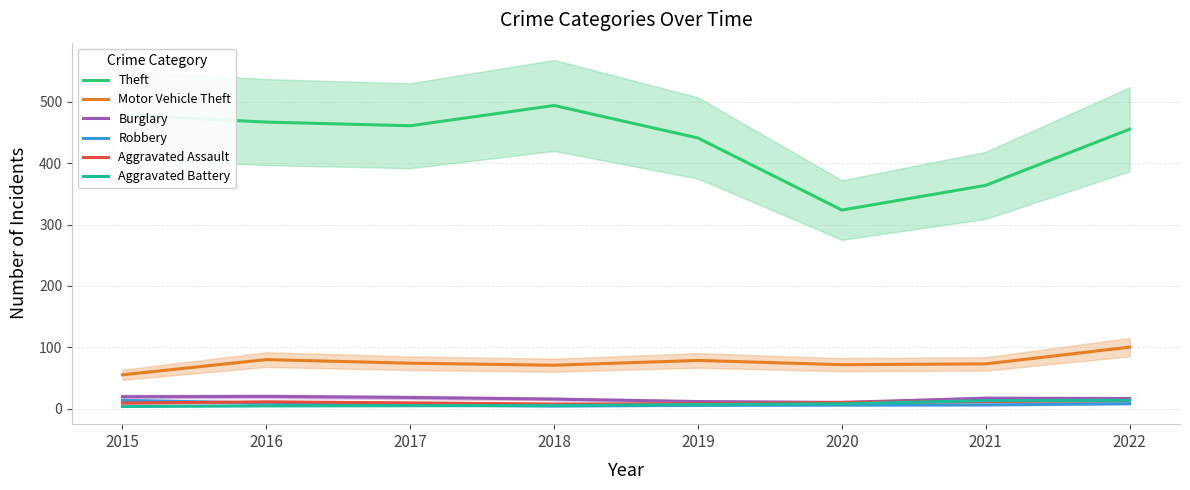

What is the average value of the Aggravated Assault series?

10.0